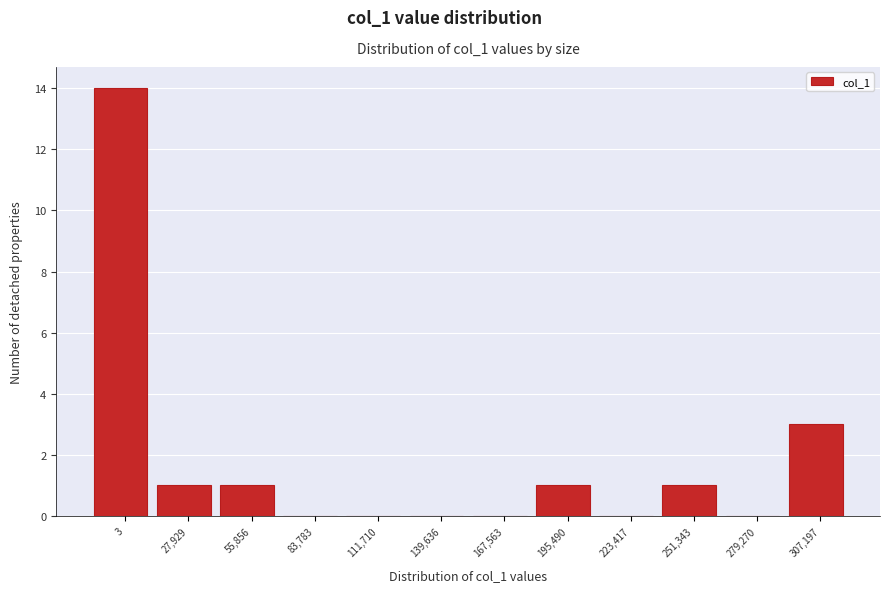

Reading left to right, what are all the values shown in this chart?

3=14	27,929=1	55,856=1	83,783=0	111,710=0	139,636=0	167,563=0	195,490=1	223,417=0	251,343=1	279,270=0	307,197=3